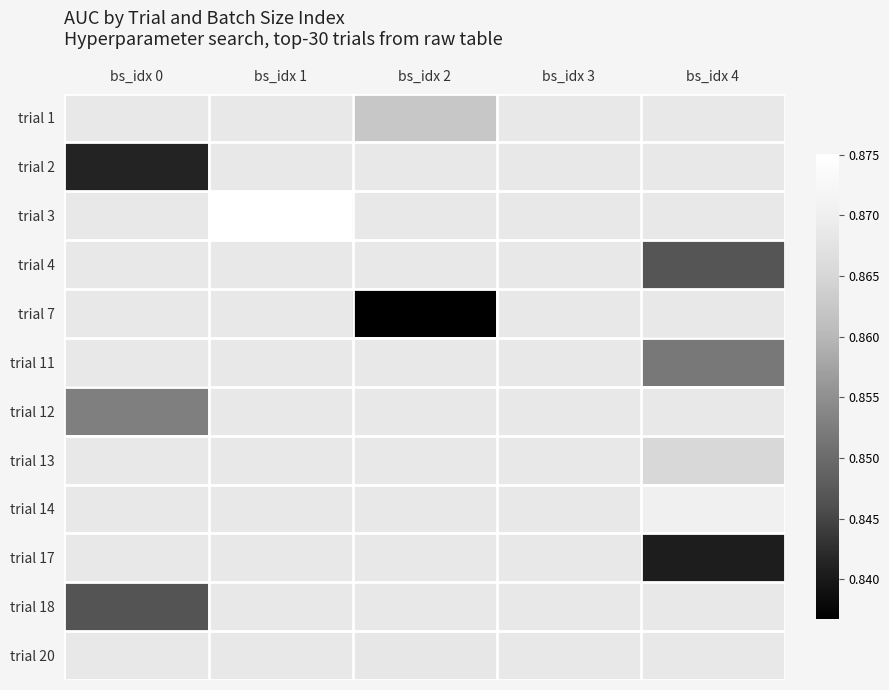

What is the maximum value shown in the chart?

0.9